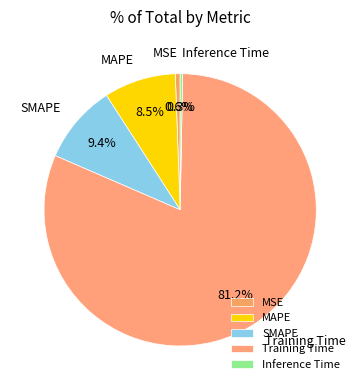

To the nearest percent, what is the combined percentage of Training Time and MSE?

82%